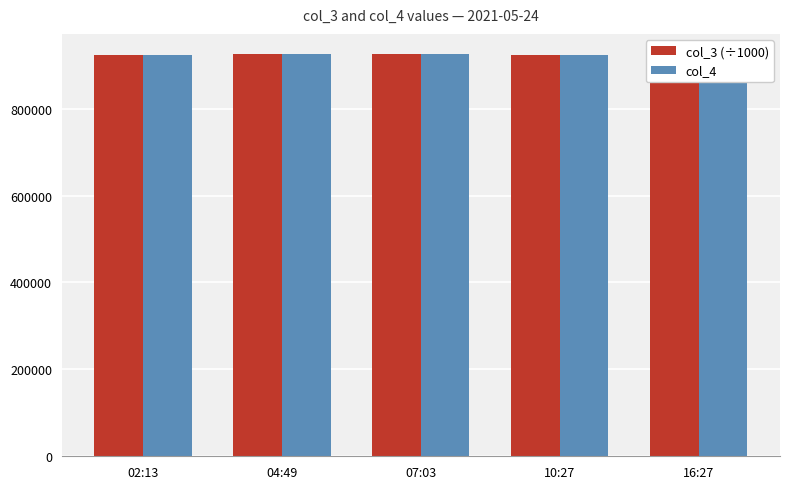

What is the average value of the col_3 (÷1000) series?

923841.9